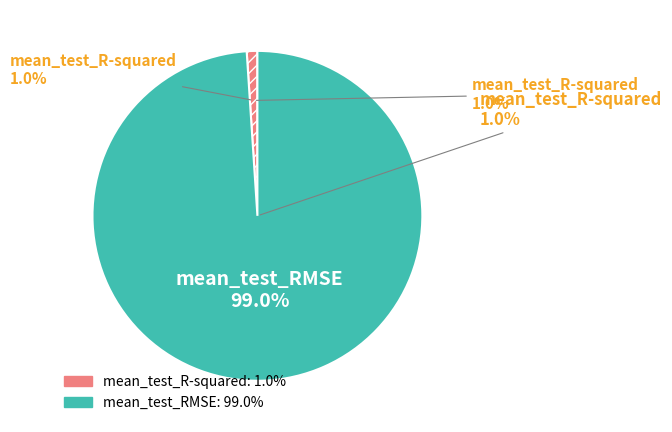

How many segments does this pie chart have?

2